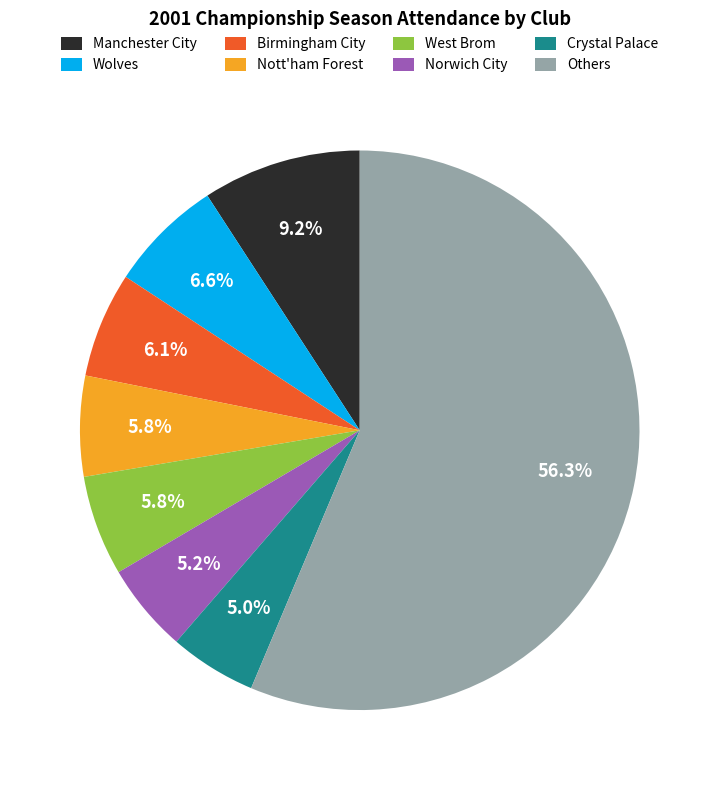

How many segments does this pie chart have?

8